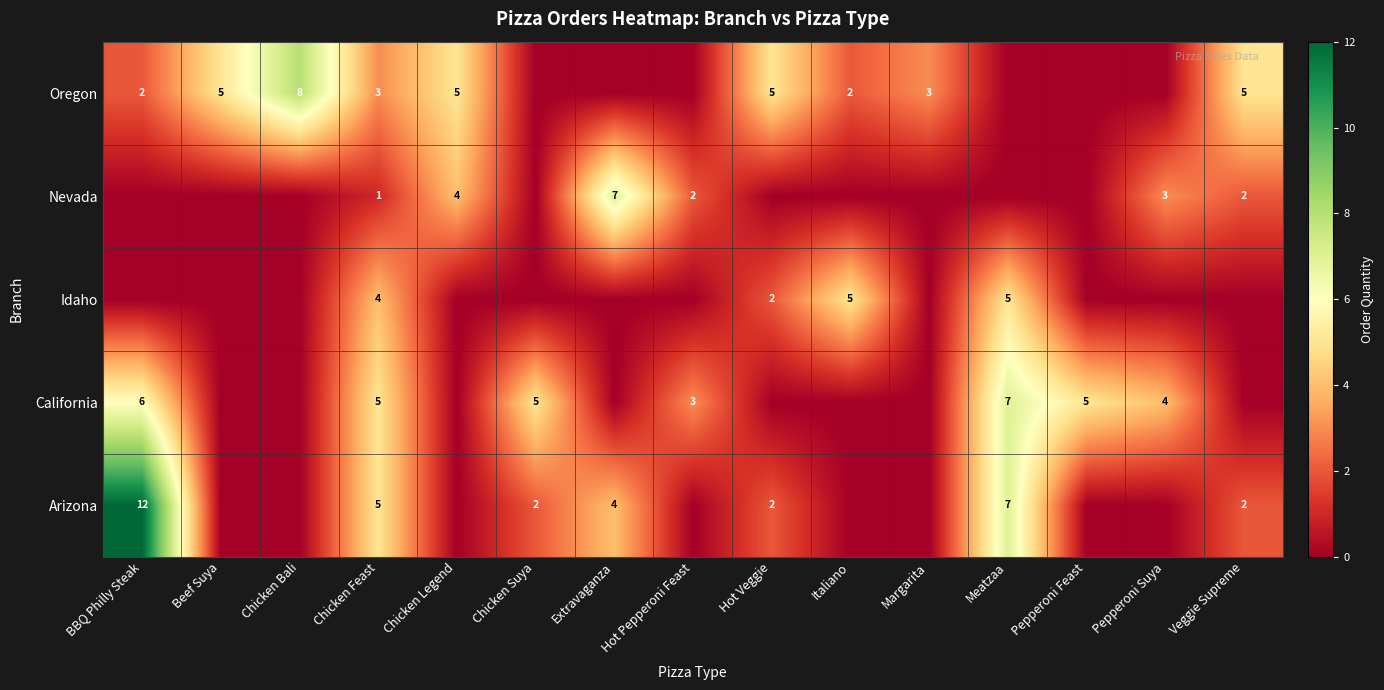

What is the greatest value displayed?

12